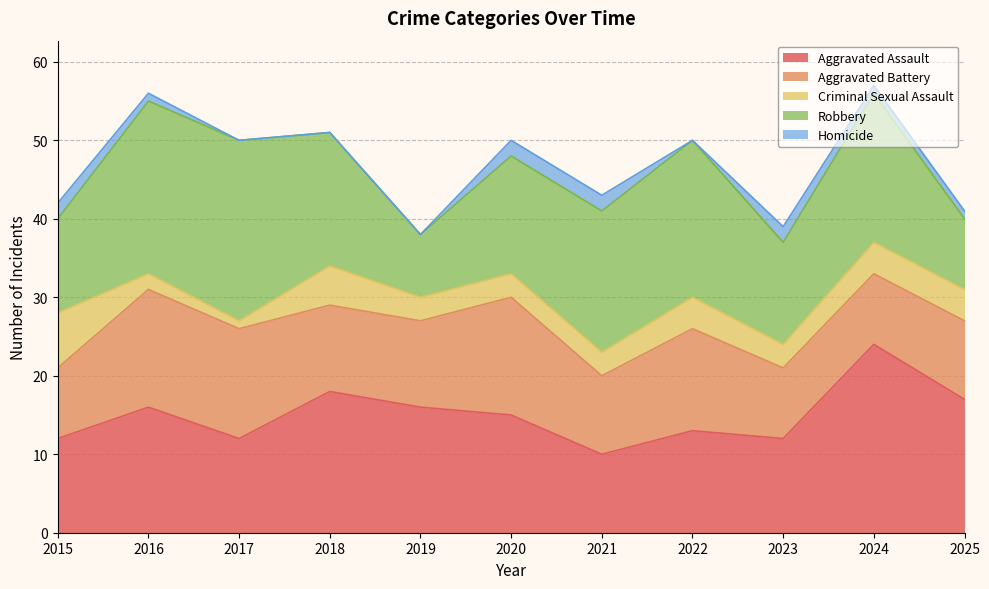

Which category has the highest value across all series?

2024